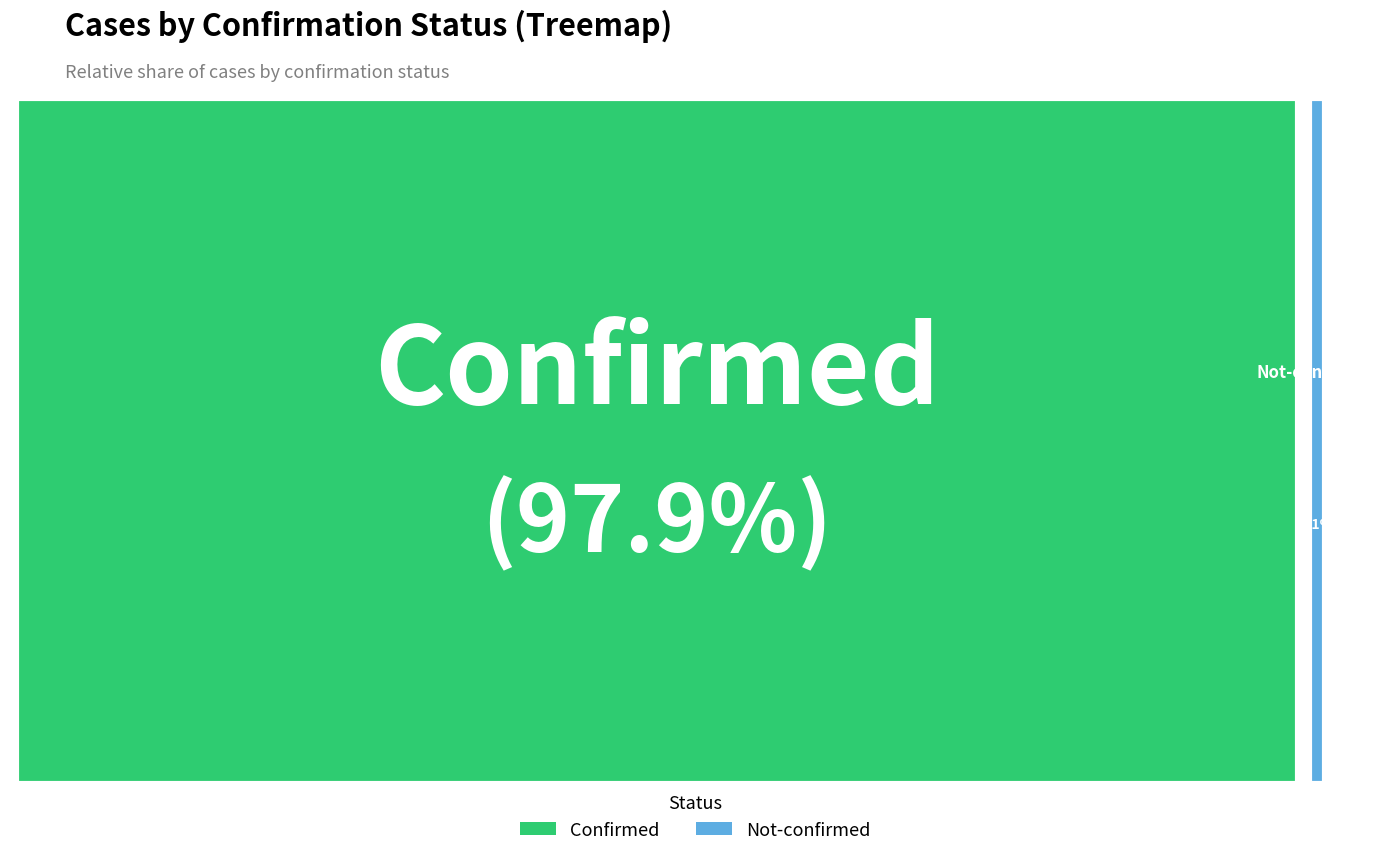

Is 20 the majority of the pie?

No